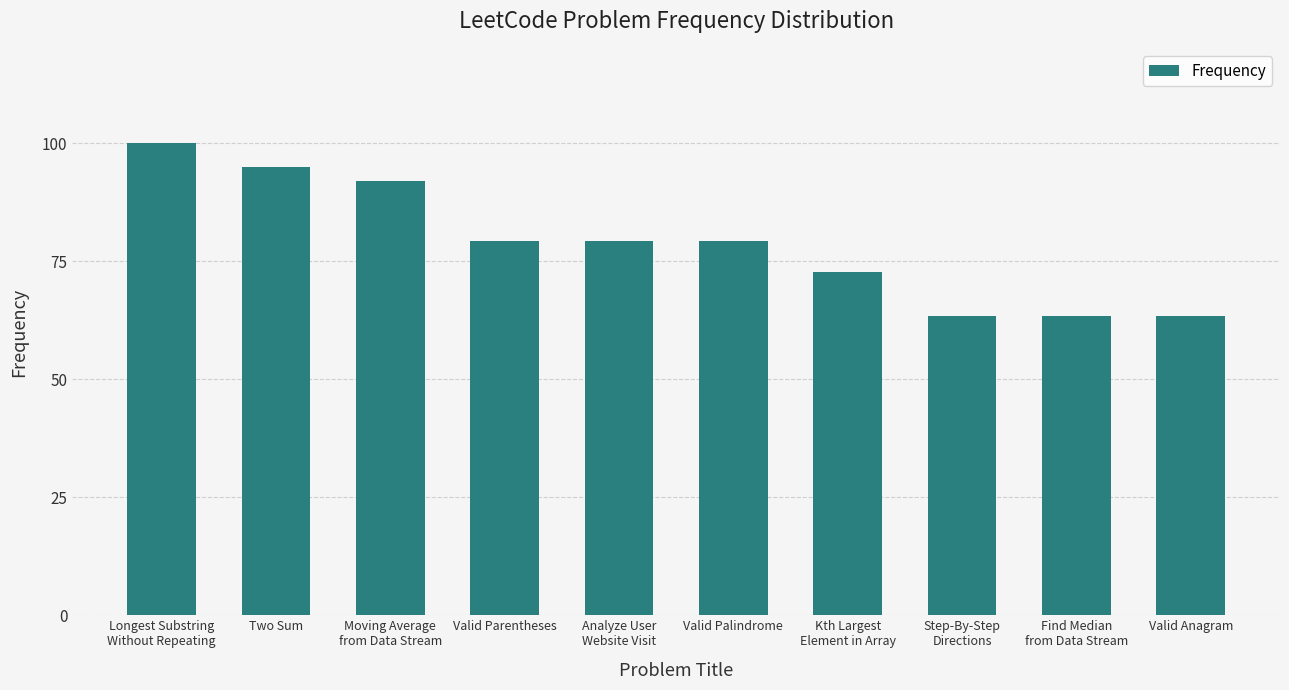

Approximately how many times larger is the value at Valid Palindrome compared to Two Sum?

0.8